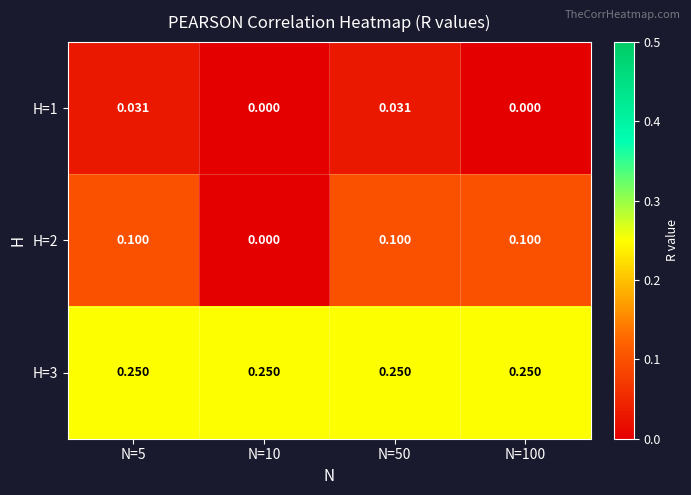

Between N=5 and N=50, which series saw the biggest shift?

H=1